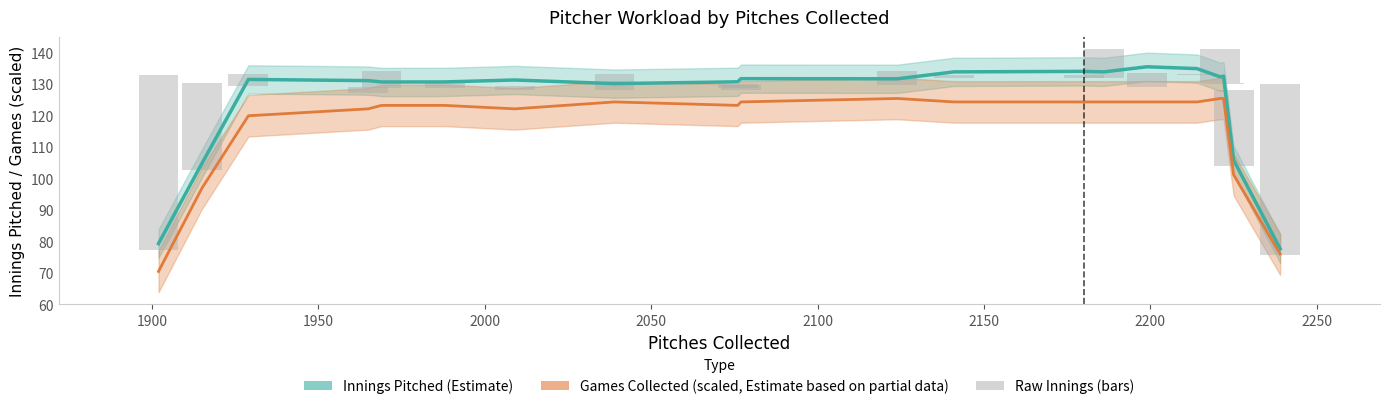

Reading left to right, what are all the values shown in this chart?

Innings Pitched (Estimate): 79.3	104.7	131.5	131.1	130.6	130.7	131.3	130.1	130.7	131.7	131.7	133.9	134.0	133.9	135.5	134.9	132.3	132.5	105.8	77.6
Games Collected (scaled): 70.4	96.8	119.9	122.1	123.2	123.2	122.1	124.3	123.2	124.3	125.4	124.3	124.3	124.3	124.3	124.3	125.4	125.4	101.2	75.9
Raw Innings (bars): 55.7	27.5	3.6	-2.1	5.4	2.4	-1.3	5.1	1.4	-1.5	4.3	1.1	1.0	9.2	-4.5	0.3	10.8	-0.4	24.2	54.4